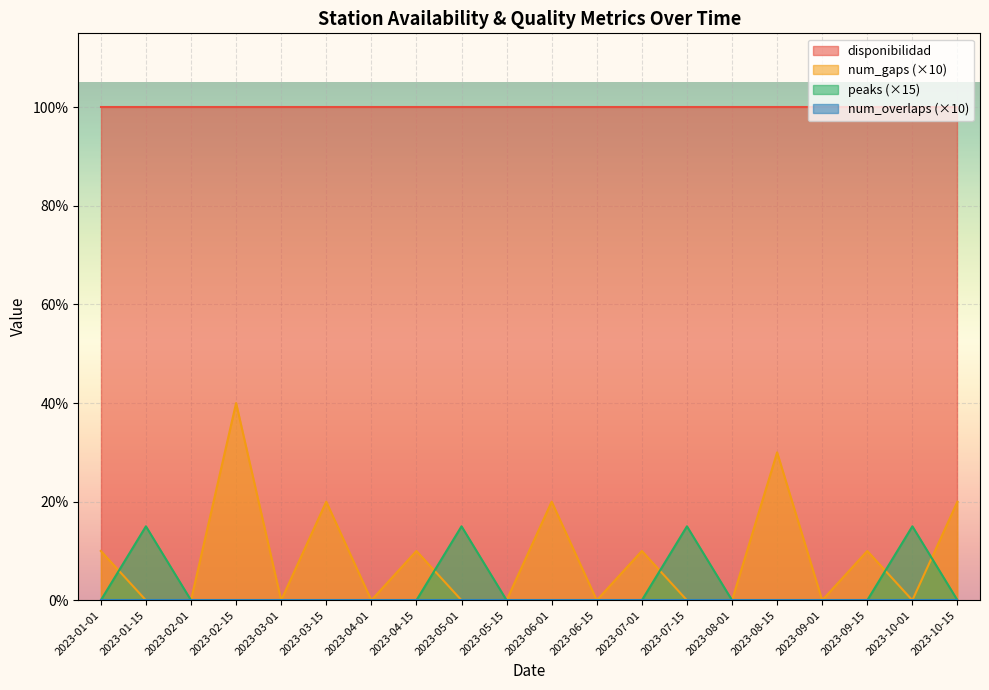

Which label corresponds to the smallest value in the chart?

2023-01-15